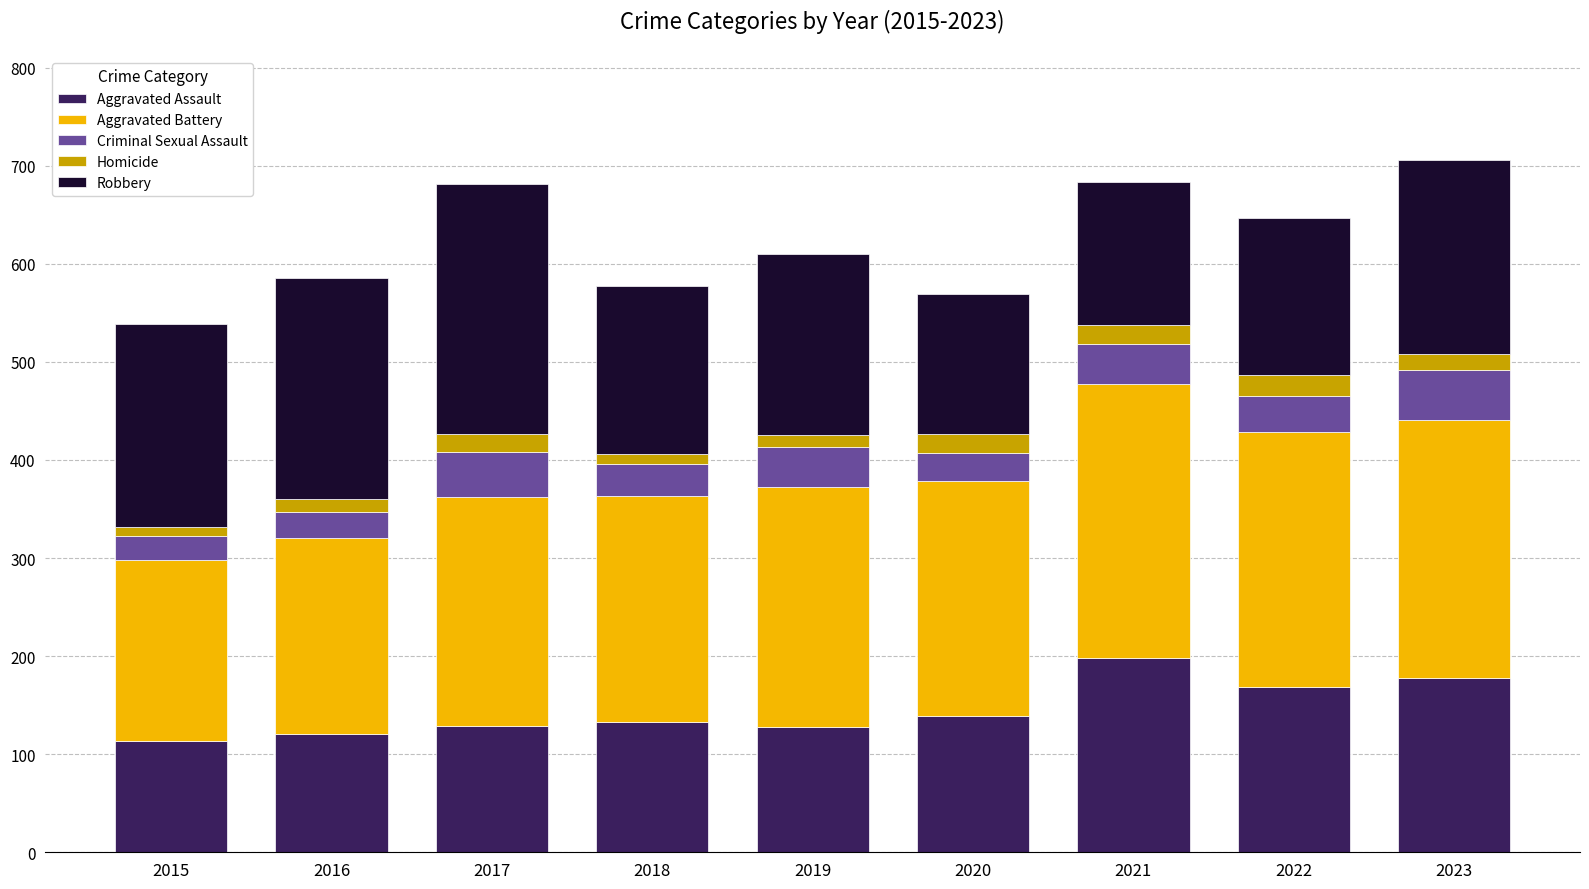

The value of Robbery at 2019 is 42. True or false?

False